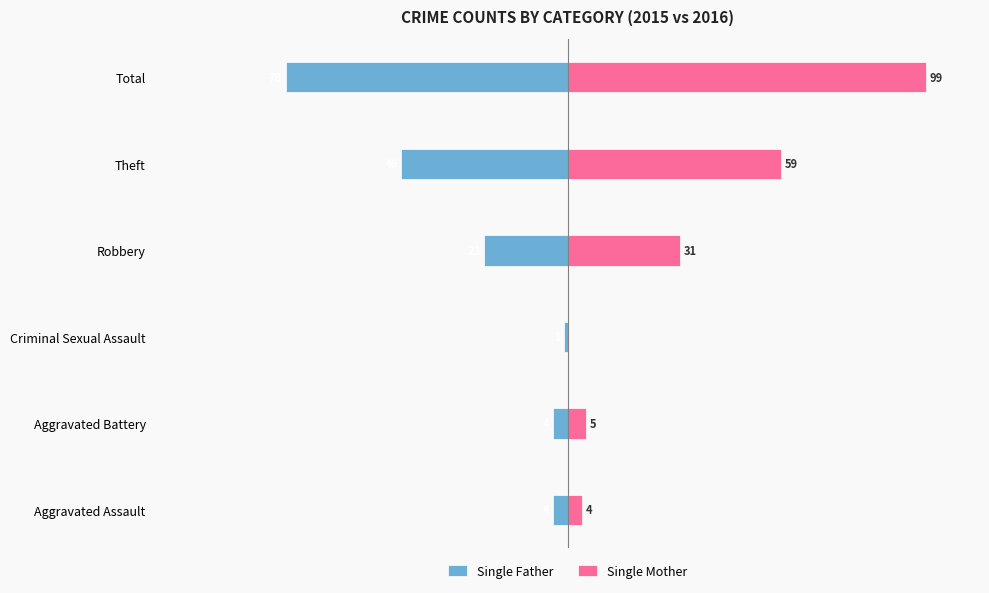

How many positive values does the Single Mother series have?

5